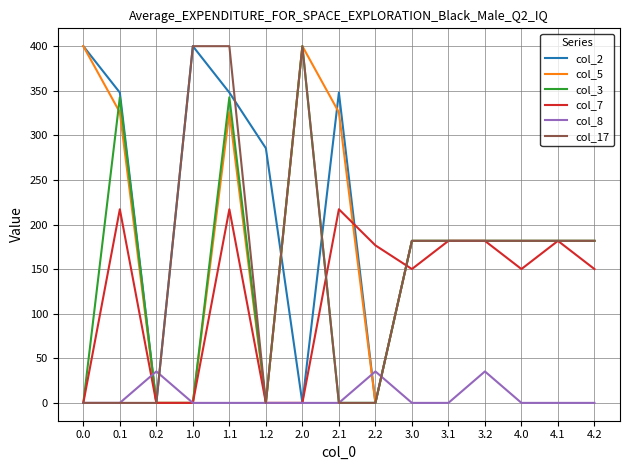

The value of col_7 at 1.2 is 0.0. True or false?

True